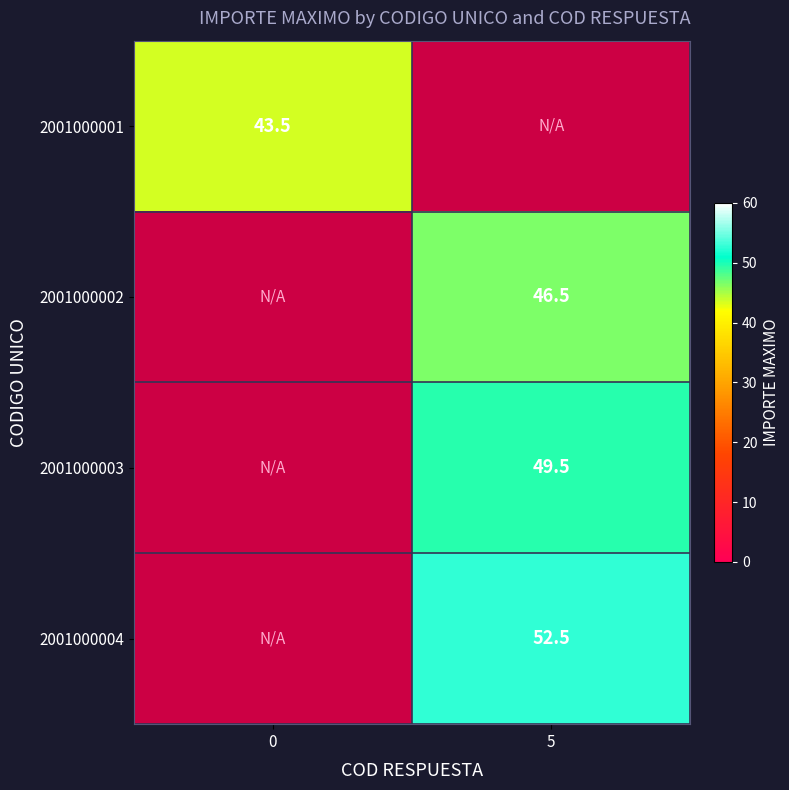

Which has a higher value, 0 or 5?

5